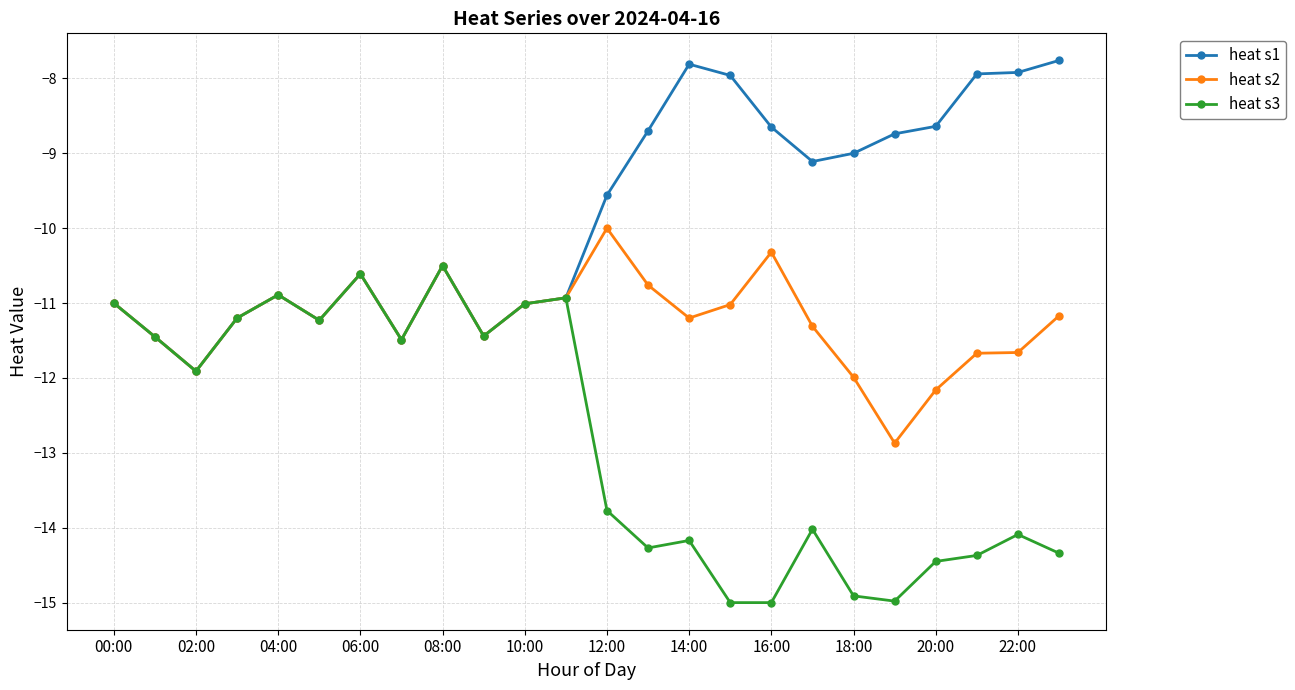

True or false: heat s1 has more than 2 interior local peaks.

True